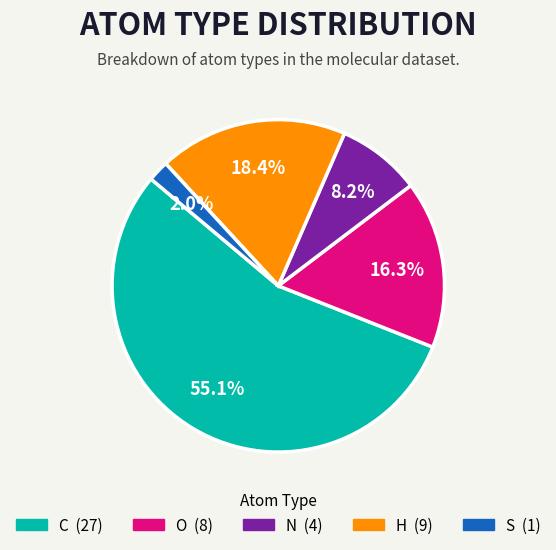

Do H and C together represent more than half of the pie?

Yes